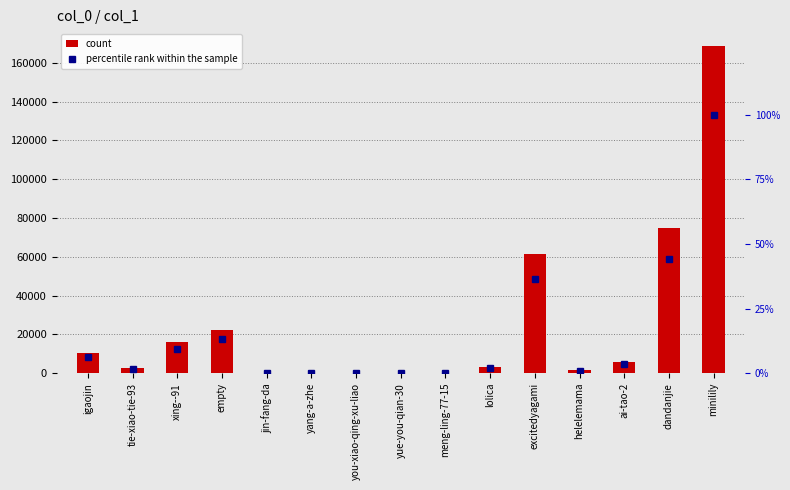

Which has a higher value, ai-tao-2 or yue-you-qian-30?

ai-tao-2